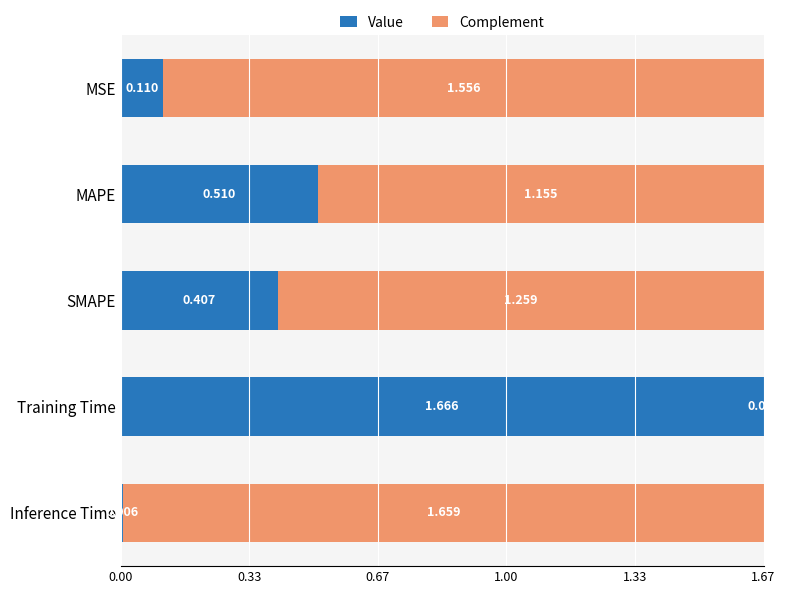

Which category has the highest value in the Value series?

Training Time